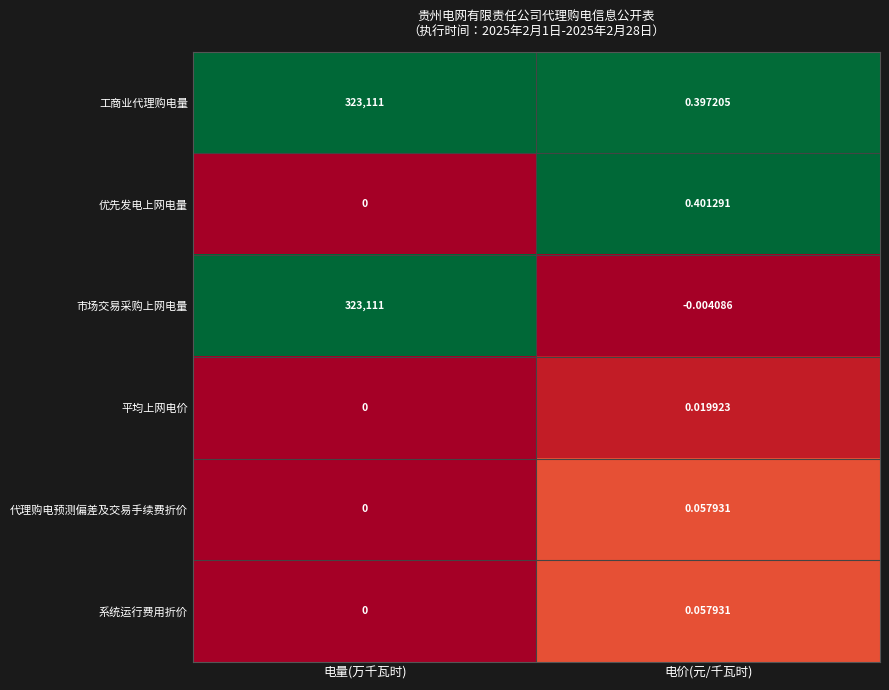

Between 电量(万千瓦时) and 电价(元/千瓦时), which series saw the biggest shift?

市场交易采购上网电量